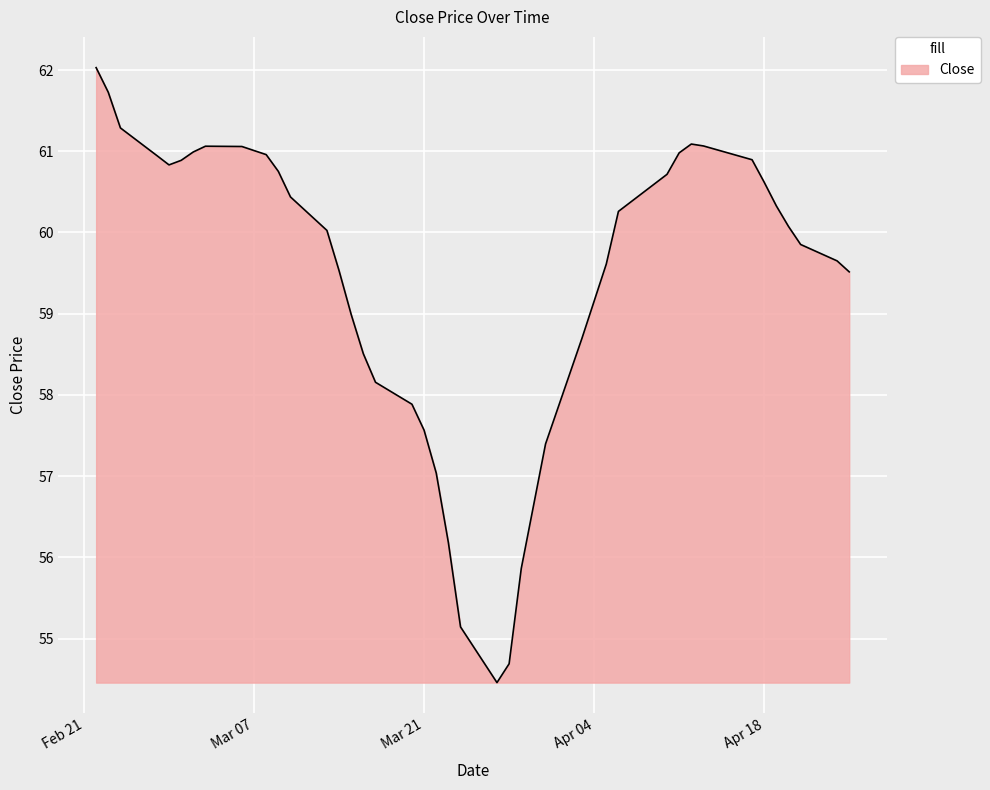

What is the greatest value displayed?

62.0